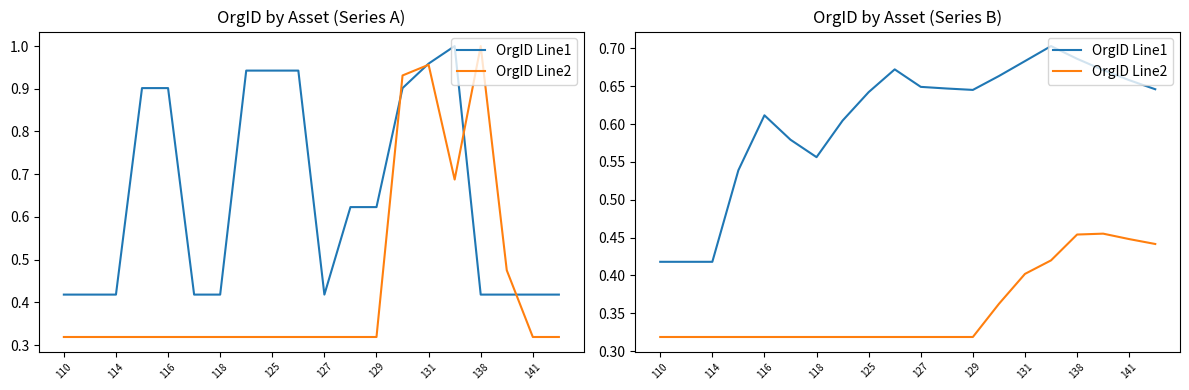

What is the value of the OrgID Line1 point at the 11th from the left?

0.6